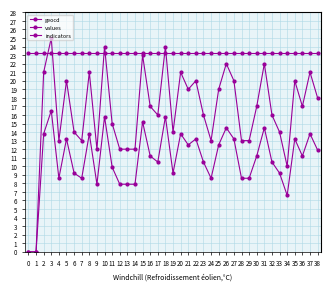

Reading right to left, list all the values displayed in this chart.

geocd: 38=18.0	37=21.0	36=17.0	35=20.0	34=10.0	33=14.0	32=16.0	31=22.0	30=17.0	29=13.0	28=13.0	27=20.0	26=22.0	25=19.0	24=13.0	23=16.0	22=20.0	21=19.0	20=21.0	19=14.0	18=24.0	17=16.0	16=17.0	15=23.0	14=12.0	13=12.0	12=12.0	11=15.0	10=24.0	9=12.0	8=21.0	7=13.0	6=14.0	5=20.0	4=13.0	3=25.0	2=21.0	1=0.0	0=0.0
values: 38=11.9	37=13.8	36=11.2	35=13.2	34=6.6	33=9.2	32=10.5	31=14.5	30=11.2	29=8.6	28=8.6	27=13.2	26=14.5	25=12.5	24=8.6	23=10.5	22=13.2	21=12.5	20=13.8	19=9.2	18=15.8	17=10.5	16=11.2	15=15.2	14=7.9	13=7.9	12=7.9	11=9.9	10=15.8	9=7.9	8=13.8	7=8.6	6=9.2	5=13.2	4=8.6	3=16.5	2=13.8	1=0.0	0=0.0
indicators: 38=23.2	37=23.2	36=23.2	35=23.2	34=23.2	33=23.2	32=23.2	31=23.2	30=23.2	29=23.2	28=23.2	27=23.2	26=23.2	25=23.2	24=23.2	23=23.2	22=23.2	21=23.2	20=23.2	19=23.2	18=23.2	17=23.2	16=23.2	15=23.2	14=23.2	13=23.2	12=23.2	11=23.2	10=23.2	9=23.2	8=23.2	7=23.2	6=23.2	5=23.2	4=23.2	3=23.2	2=23.2	1=23.2	0=23.2